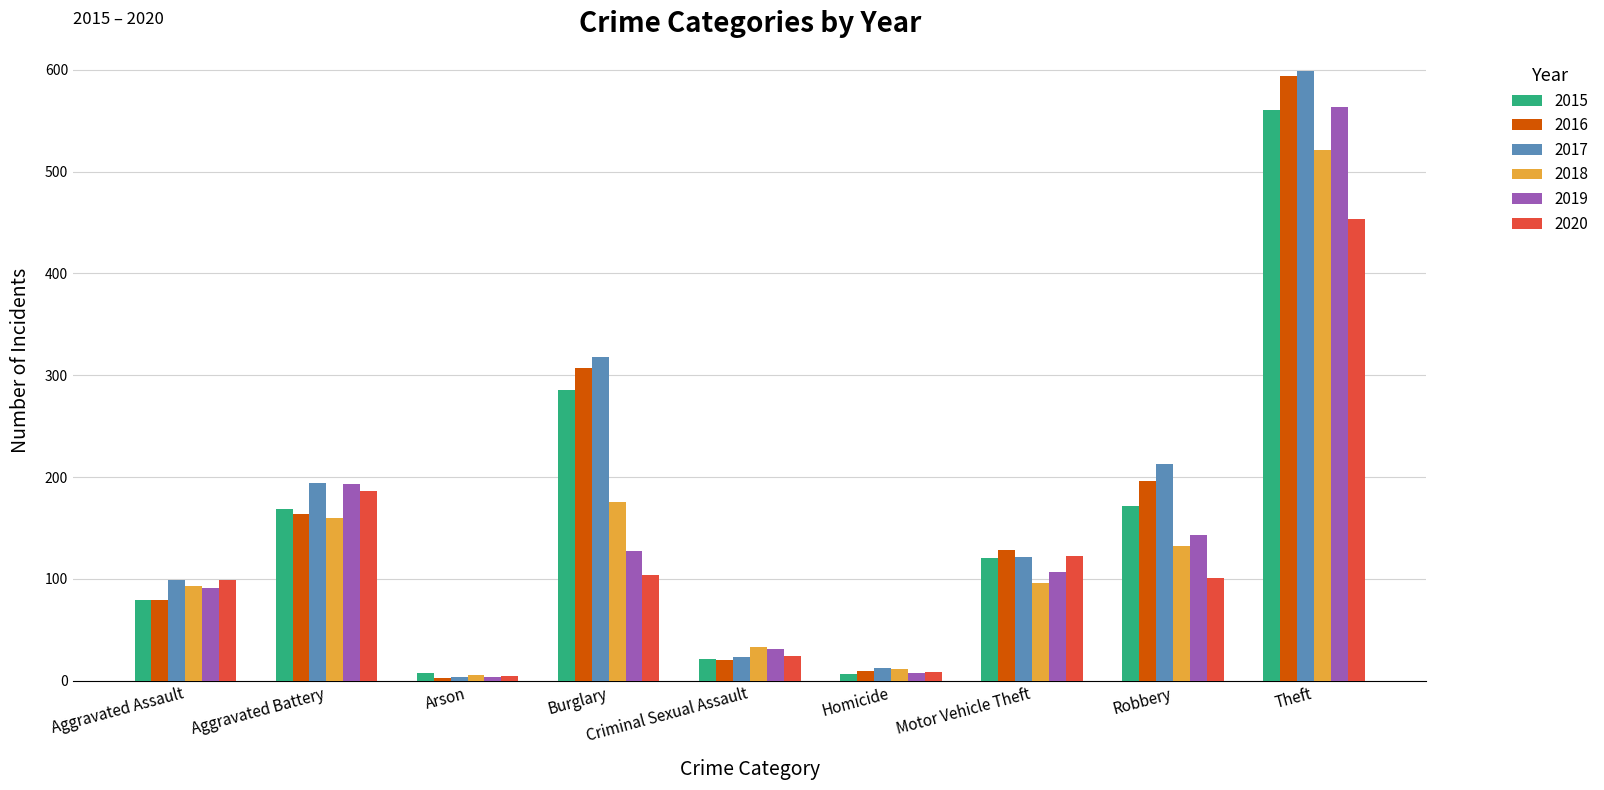

What is the sum of the 2017 values at Criminal Sexual Assault and Burglary?

341